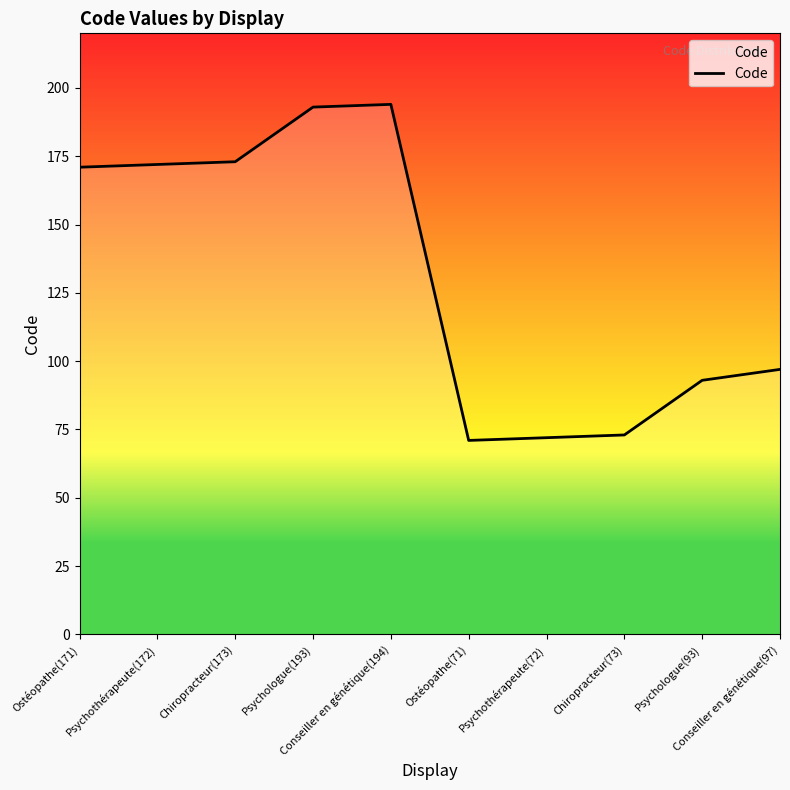

What is the difference between the maximum and minimum values?

123